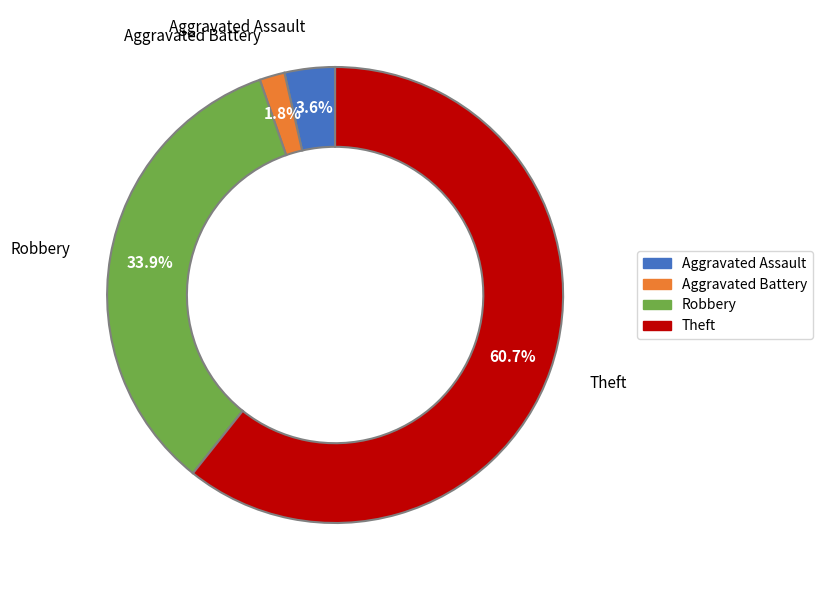

What is the smallest slice in the pie chart?

Aggravated Battery